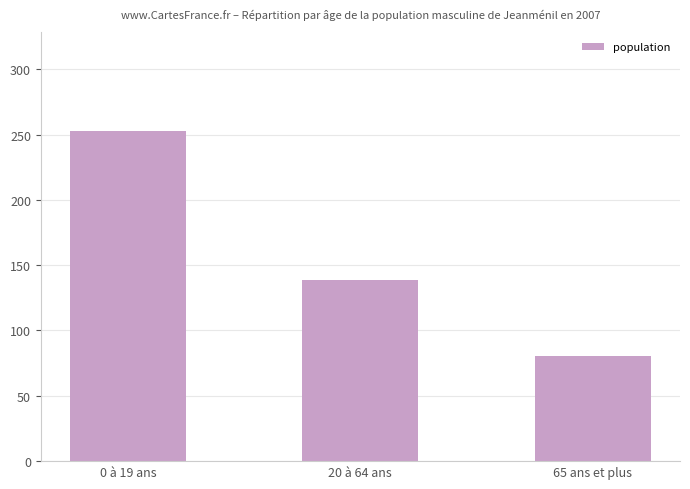

What is the label of the 2nd bar from the right?

20 à 64 ans